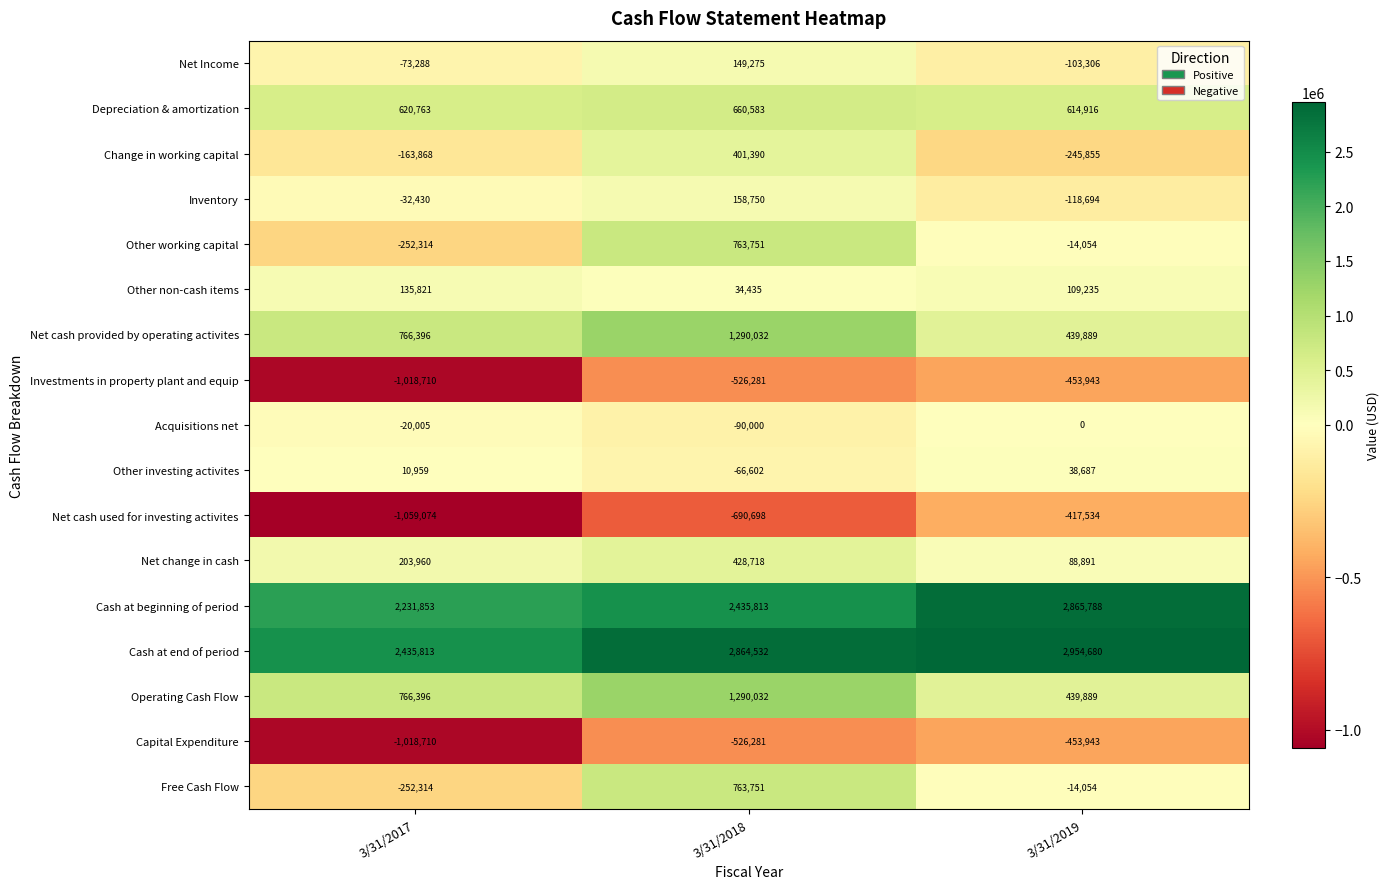

What is the minimum value shown in the chart?

-1059074